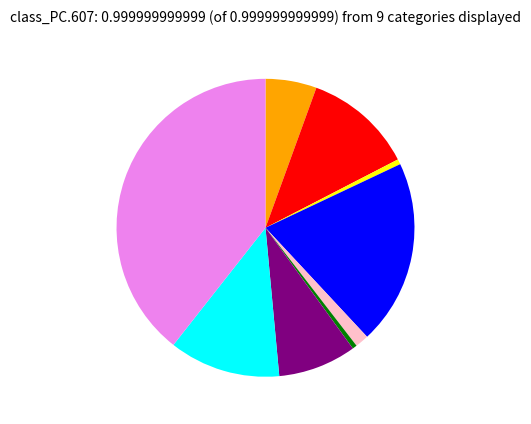

How many slices are in this pie chart?

9